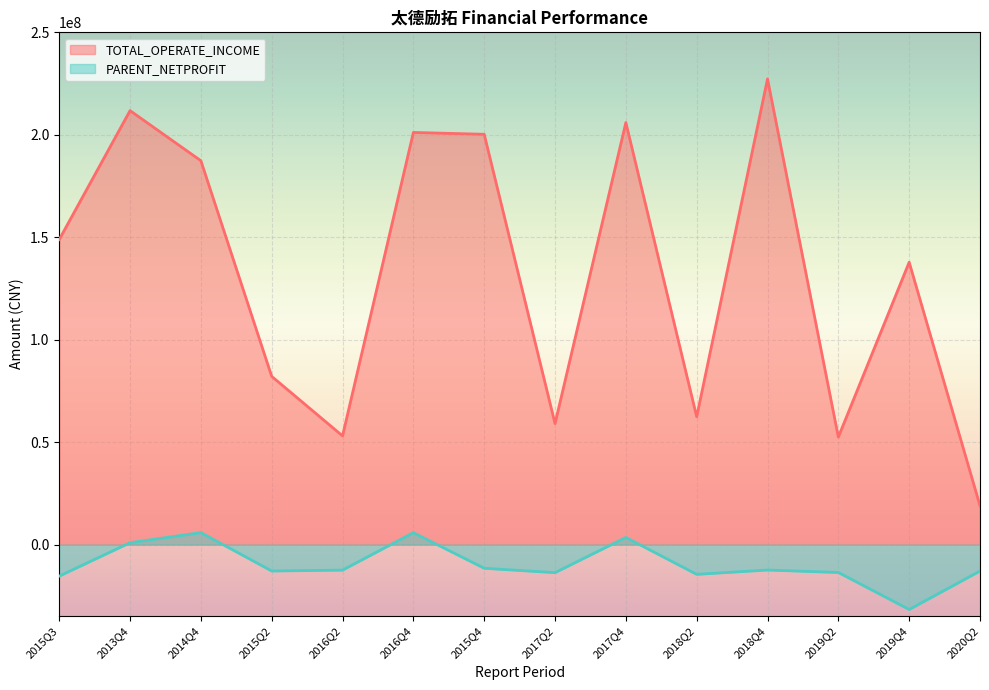

True or false: TOTAL_OPERATE_INCOME and PARENT_NETPROFIT cross at least once.

False